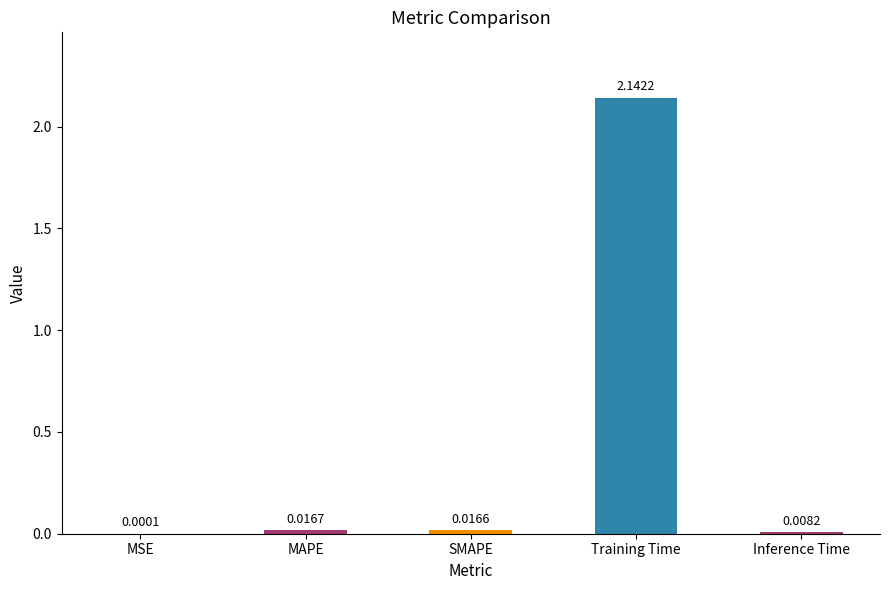

What is the sum of the values at Training Time and MAPE?

2.2